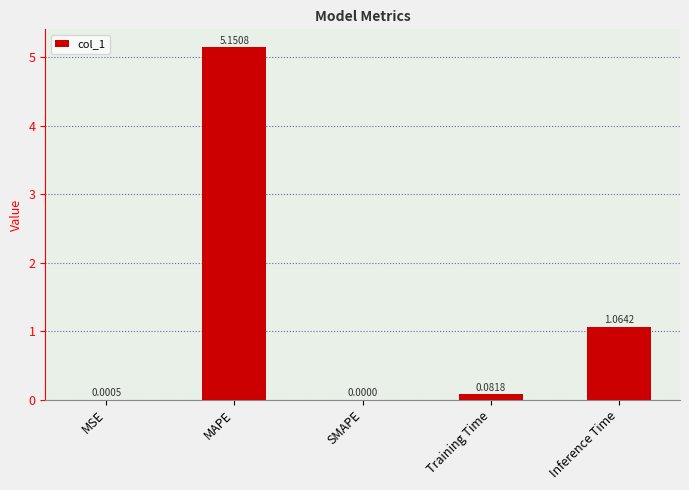

At which category does the chart reach its peak across all series?

MAPE